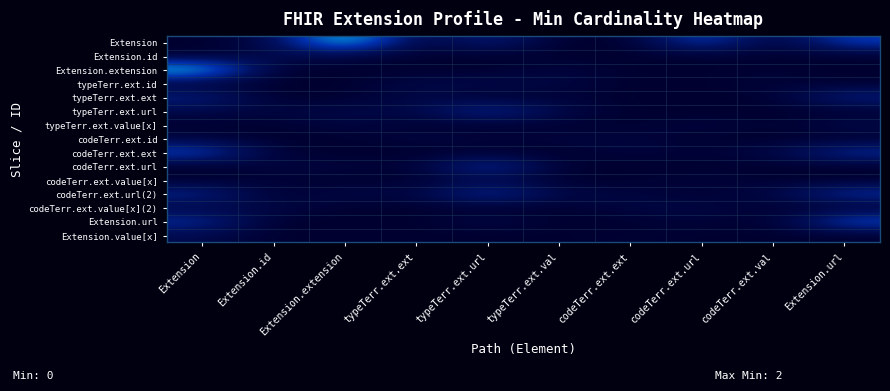

Rank the series at typeTerr.ext.url from highest to lowest value.

codeTerr.ext.url, codeTerr.ext.url(2), typeTerr.ext.url, Extension, typeTerr.ext.id, Extension.url, codeTerr.ext.value[x], codeTerr.ext.id, Extension.id, Extension.extension, typeTerr.ext.ext, typeTerr.ext.value[x], codeTerr.ext.ext, codeTerr.ext.value[x](2), Extension.value[x]